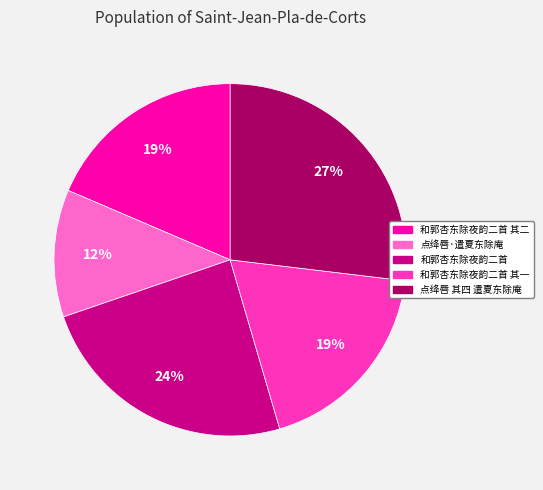

To the nearest percent, what is the average slice percentage?

20%